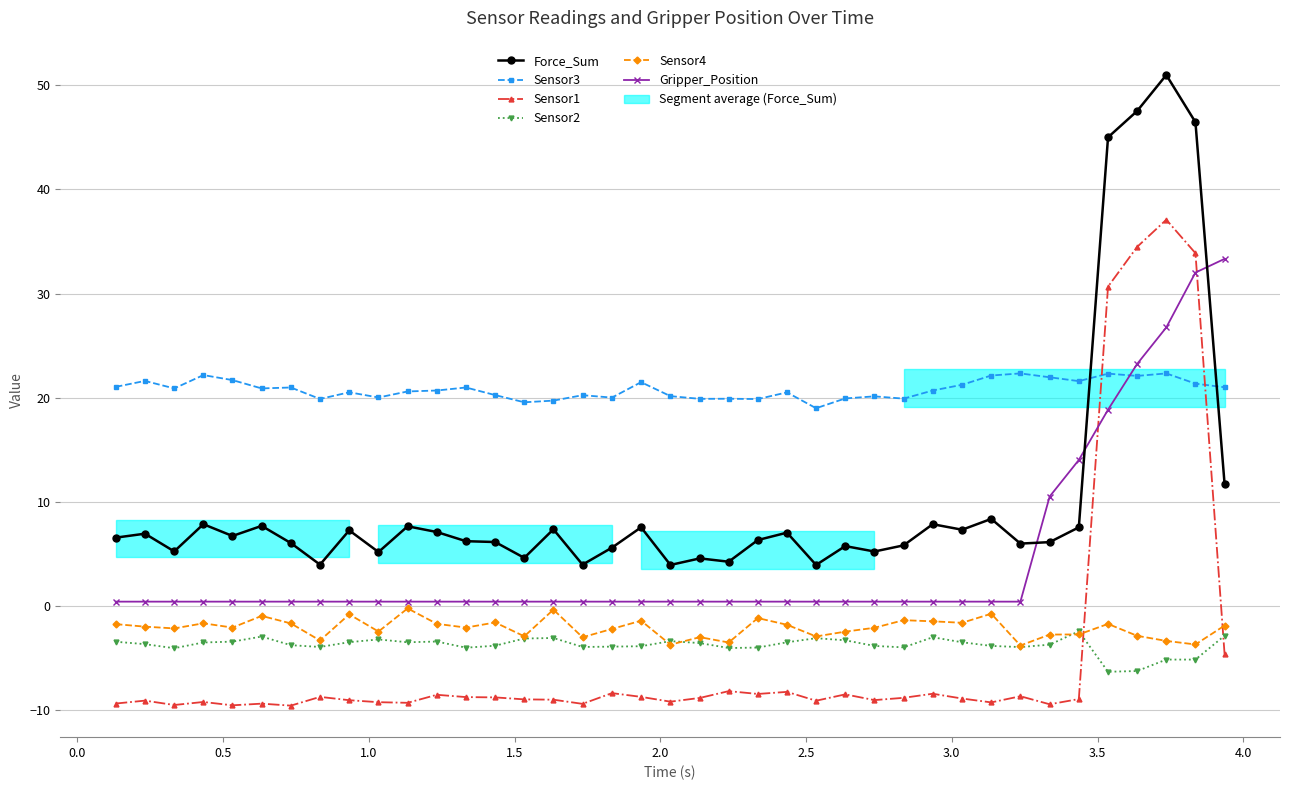

What is the value of the Sensor4 point at the 13th from the left?

-2.0